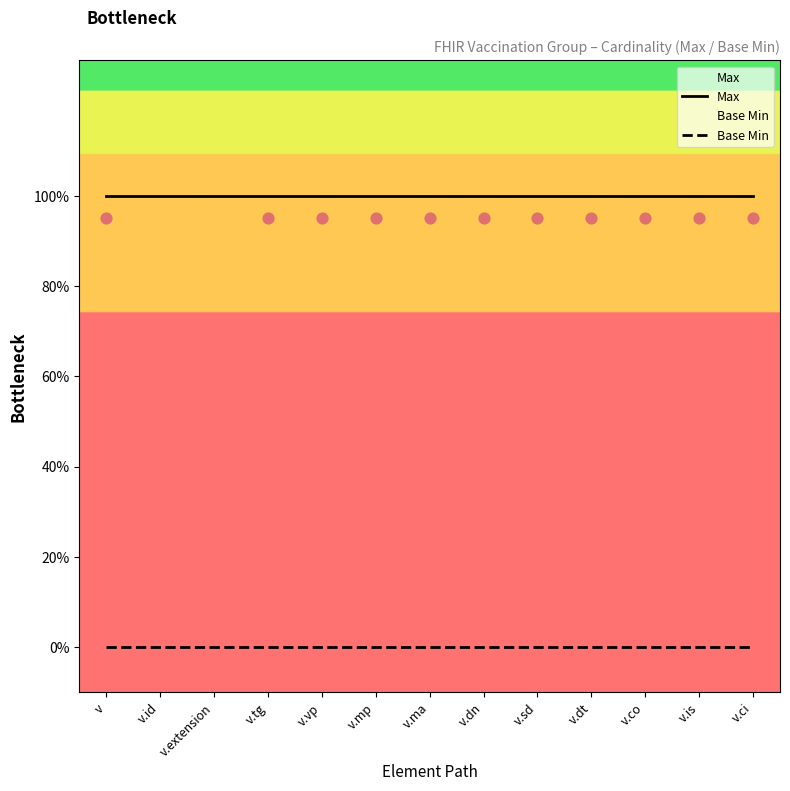

At how many categories does at least one series exceed 0?

13